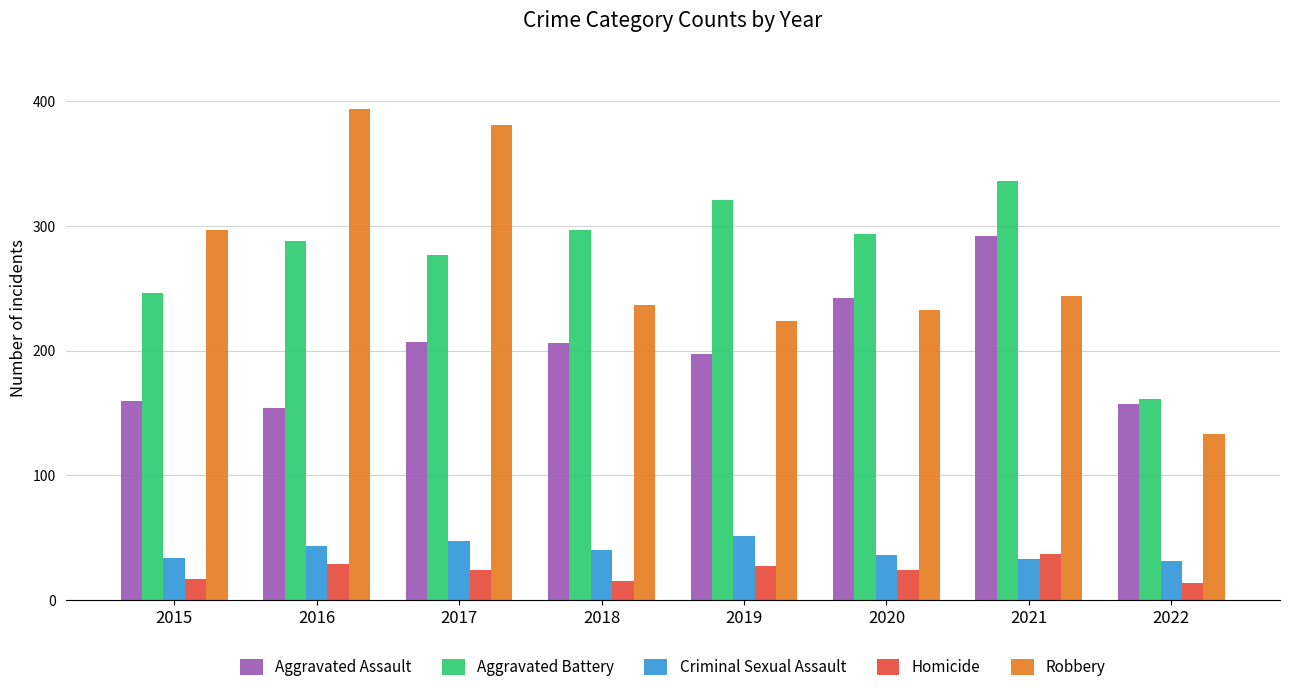

The Aggravated Assault series shows 48 at 2016. True or false?

False